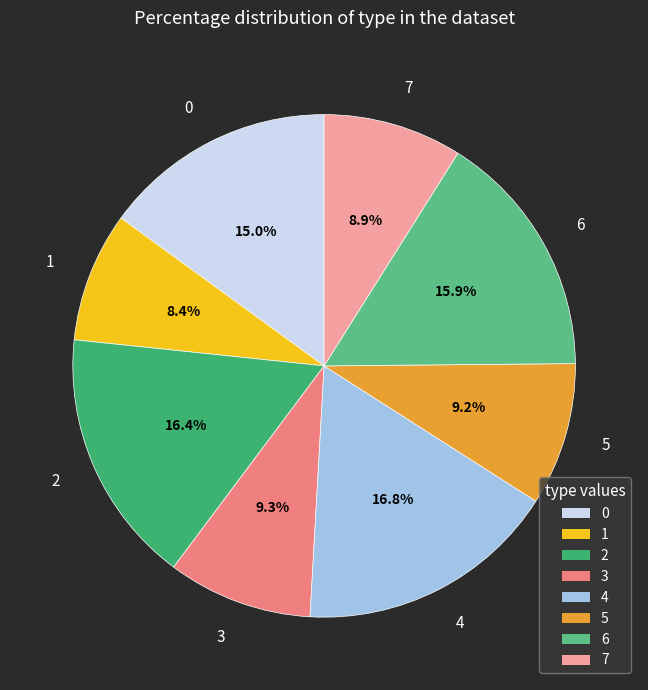

What is the ratio of the value at 3 to the value at 6?

0.6